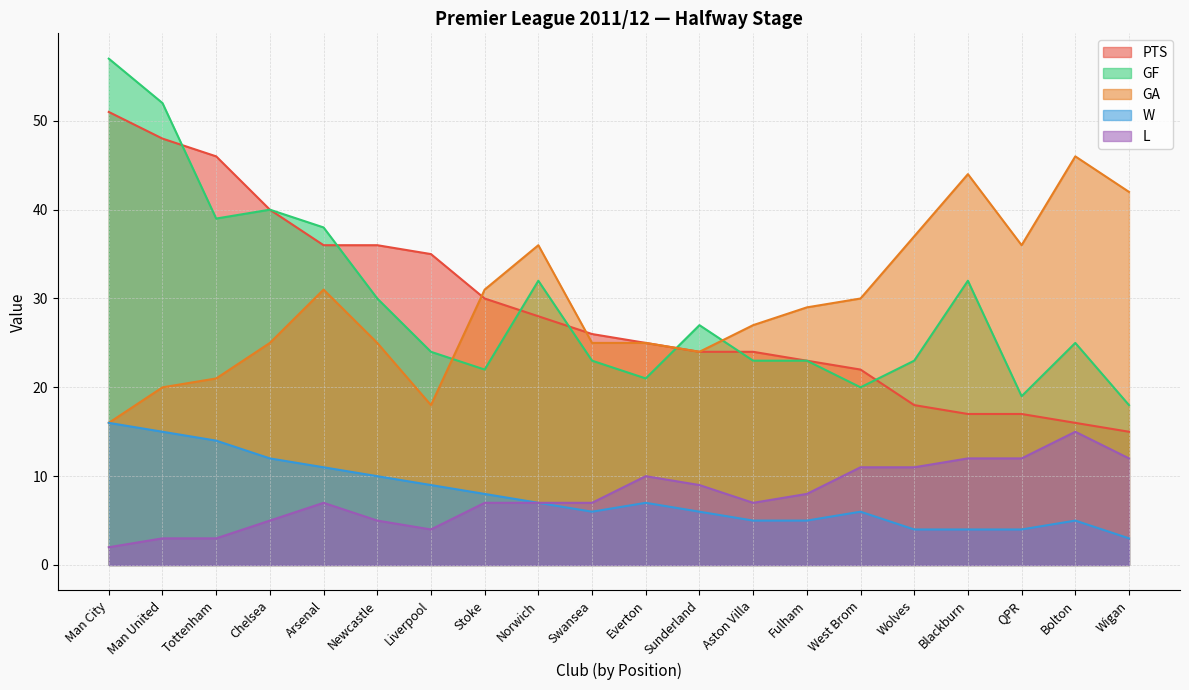

Which series has the widest spread of values?

GF